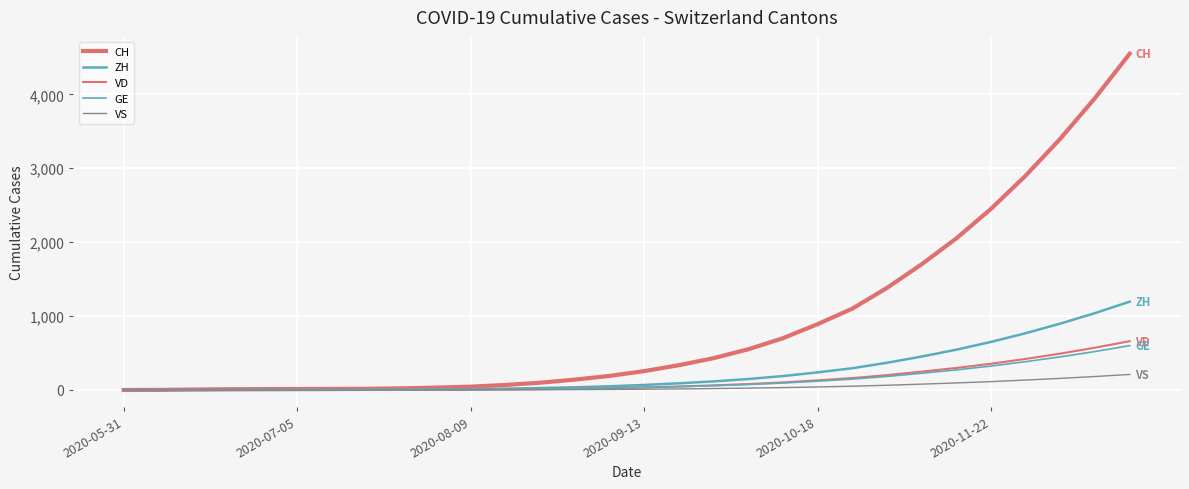

How many categories are shown in the chart?

30